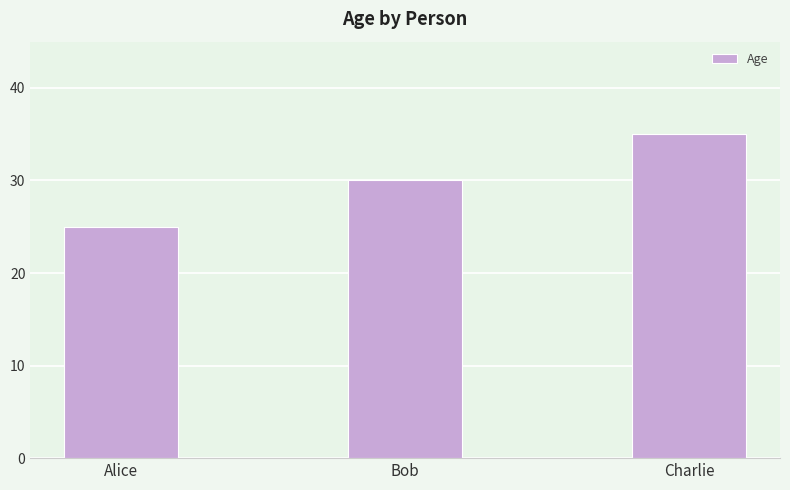

What is the label of the 2nd bar from the left?

Bob